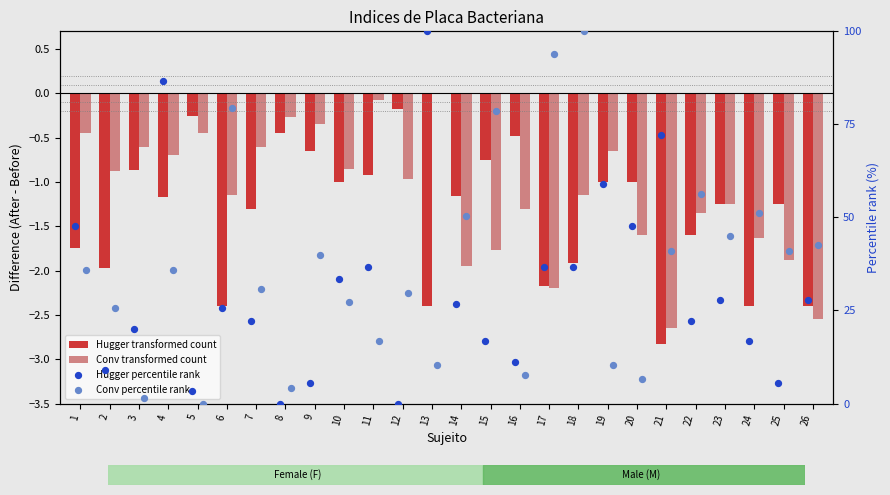

What are all the series names shown in the legend?

Hugger transformed count, Conv transformed count, Hugger percentile rank, Conv percentile rank